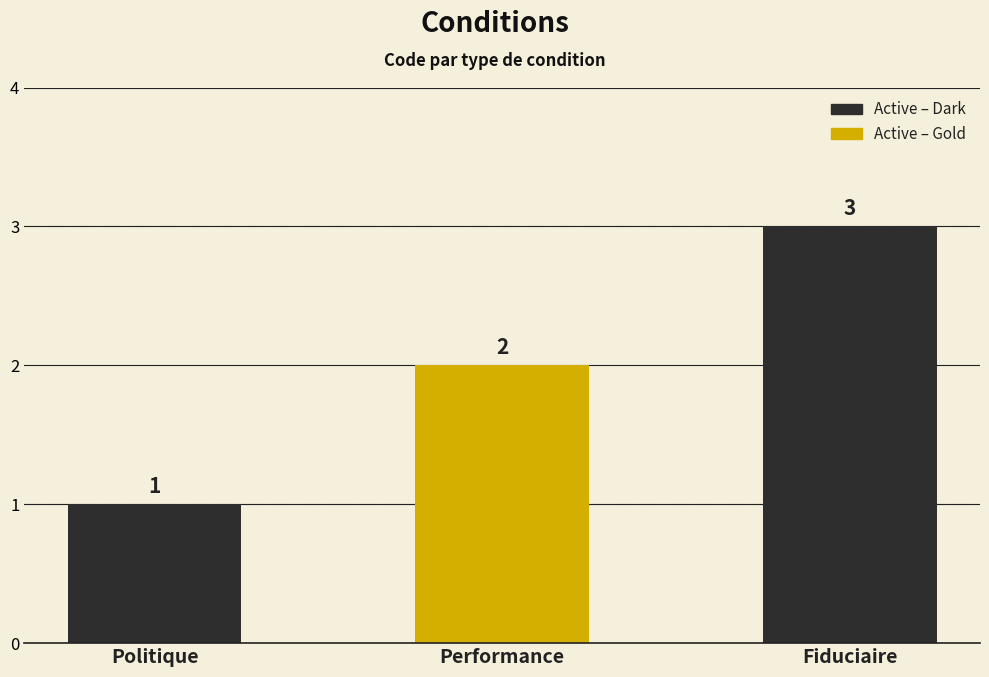

Rank the categories by value from lowest to highest.

Politique, Performance, Fiduciaire